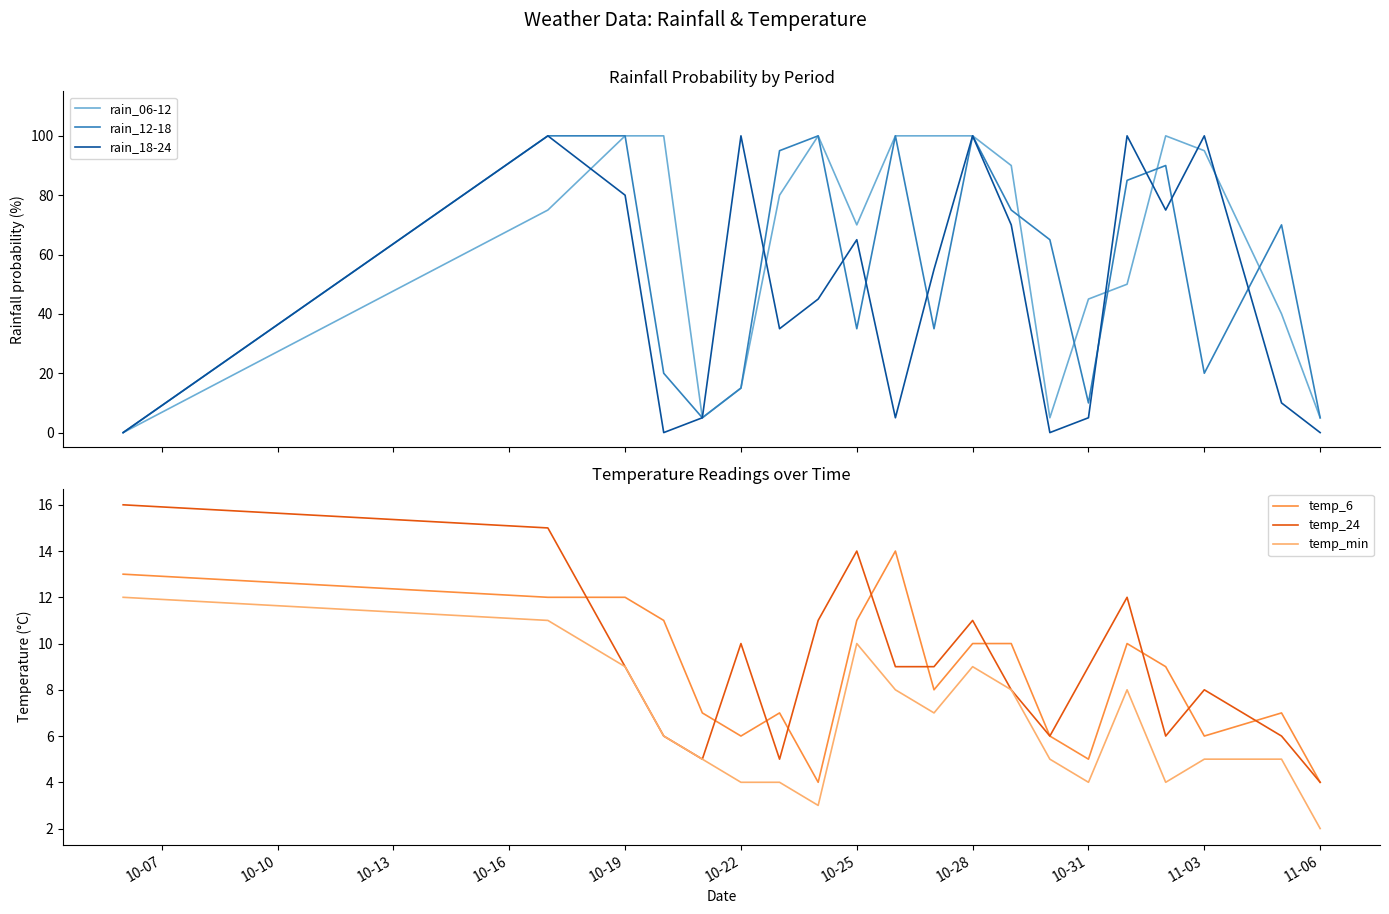

What is the lowest value of the temp_24 series?

4